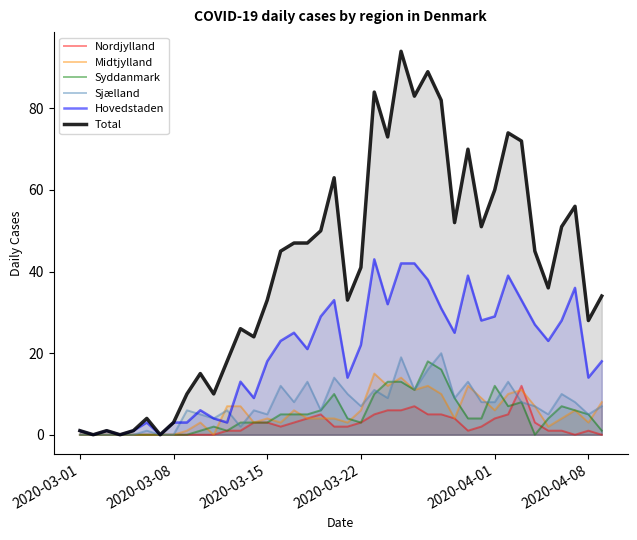

True or false: Midtjylland and Total intersect in this chart.

False